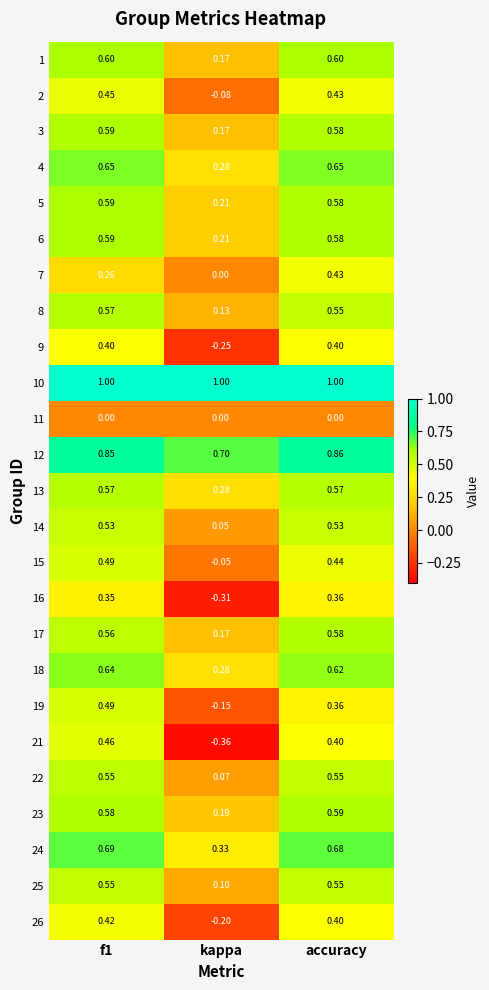

Which label corresponds to the smallest value in the chart?

kappa